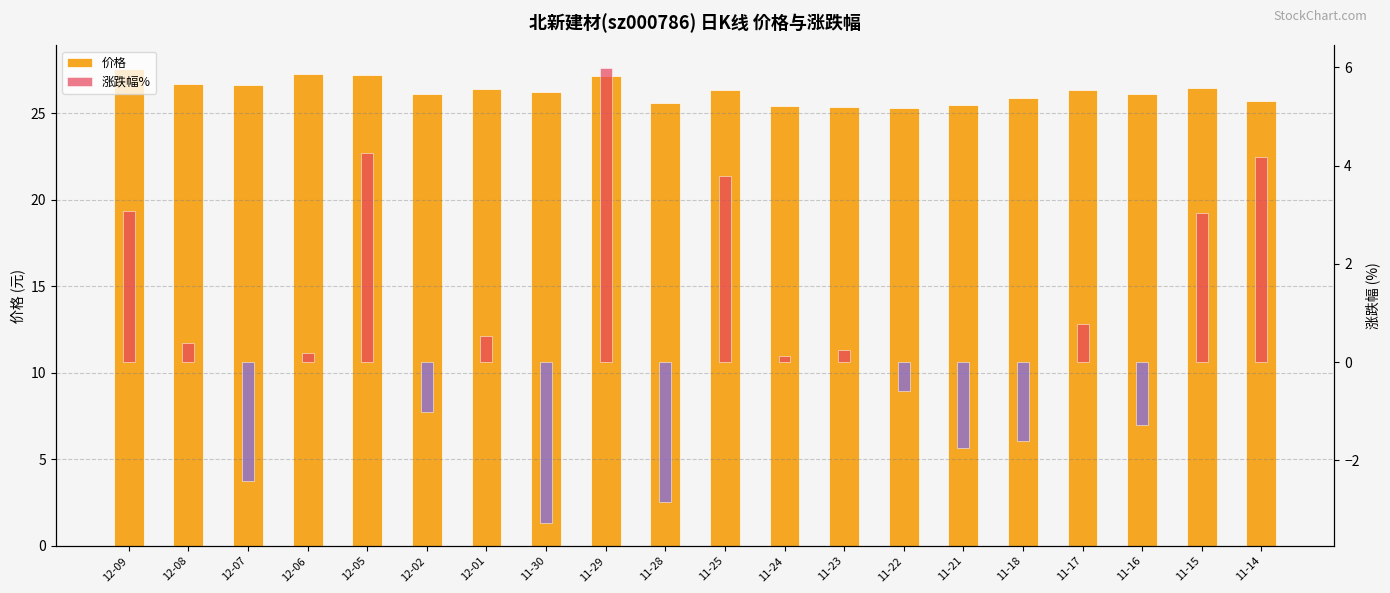

How many groups of bars are there?

20